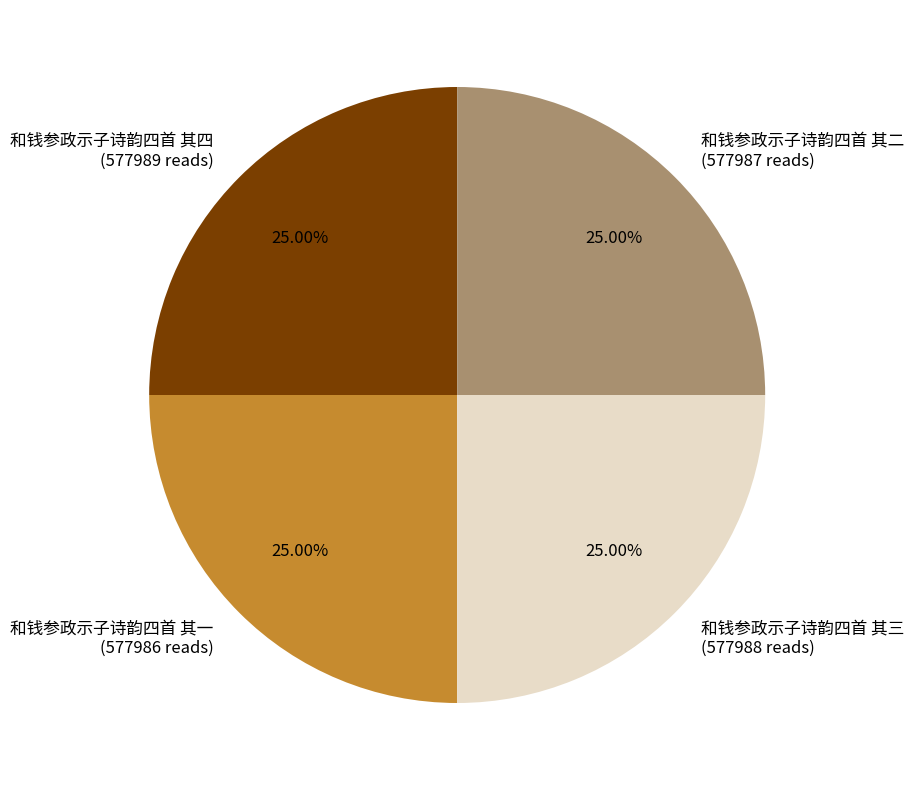

True or false: 和钱参政示子诗韵四首 其四 accounts for 33% of the total.

False